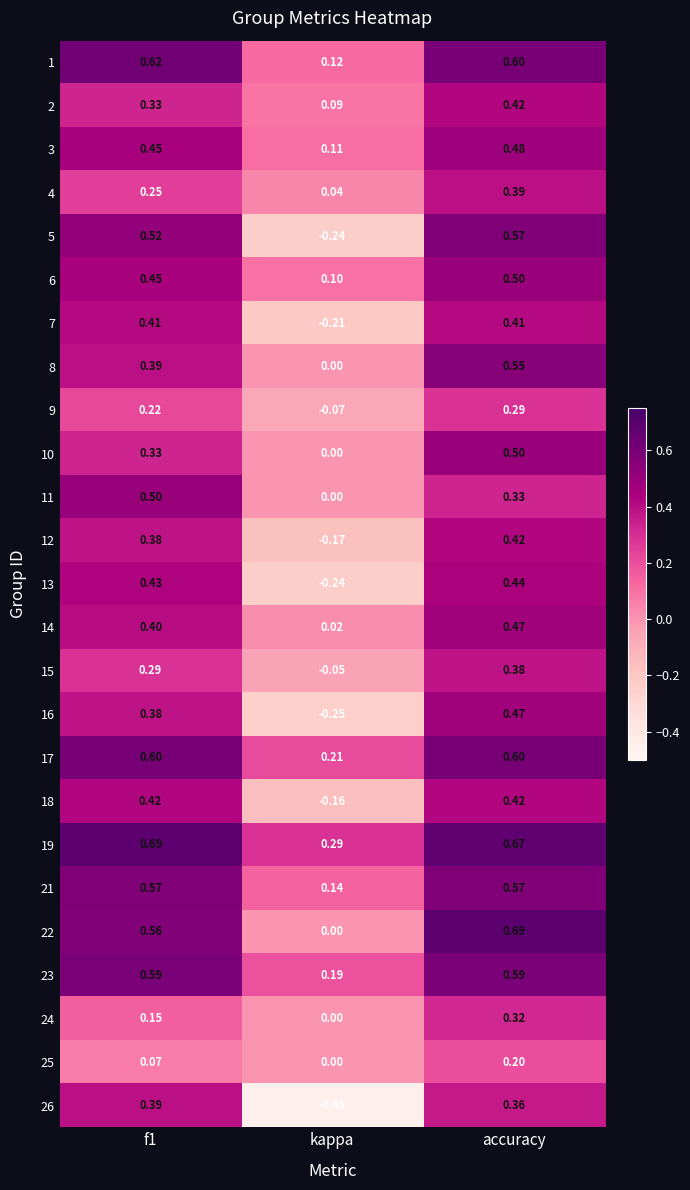

Is the value of 4 at kappa greater than the value of 12 at f1?

No